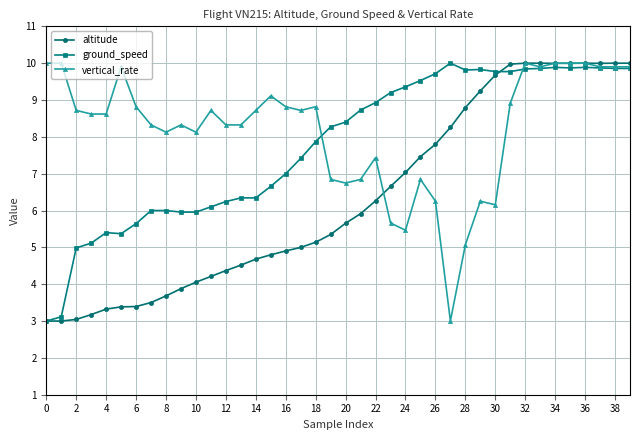

List the series in order of their overall mean, lowest first.

altitude, ground_speed, vertical_rate